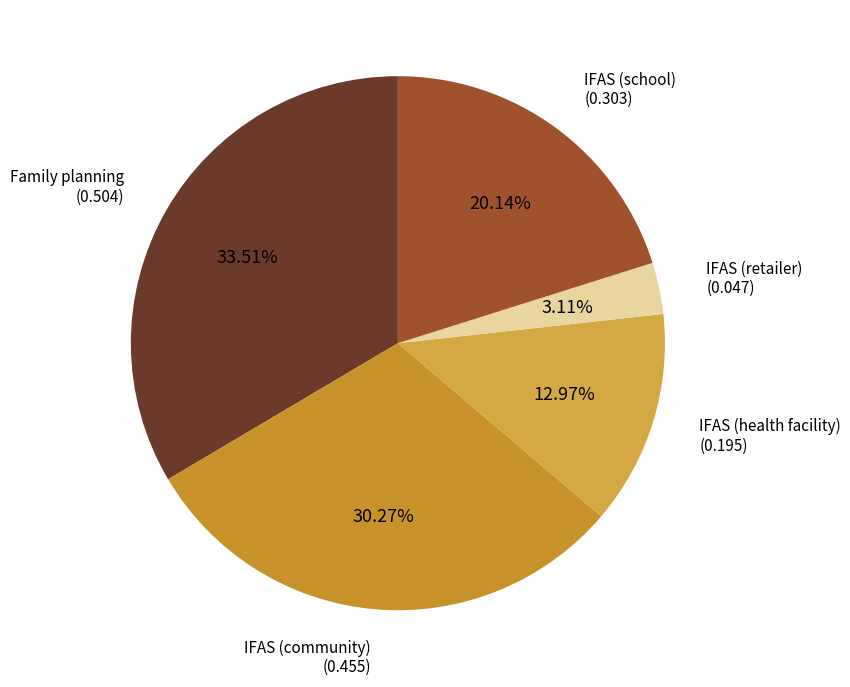

Between IFAS (health facility) and IFAS (community), which is larger?

IFAS (community)